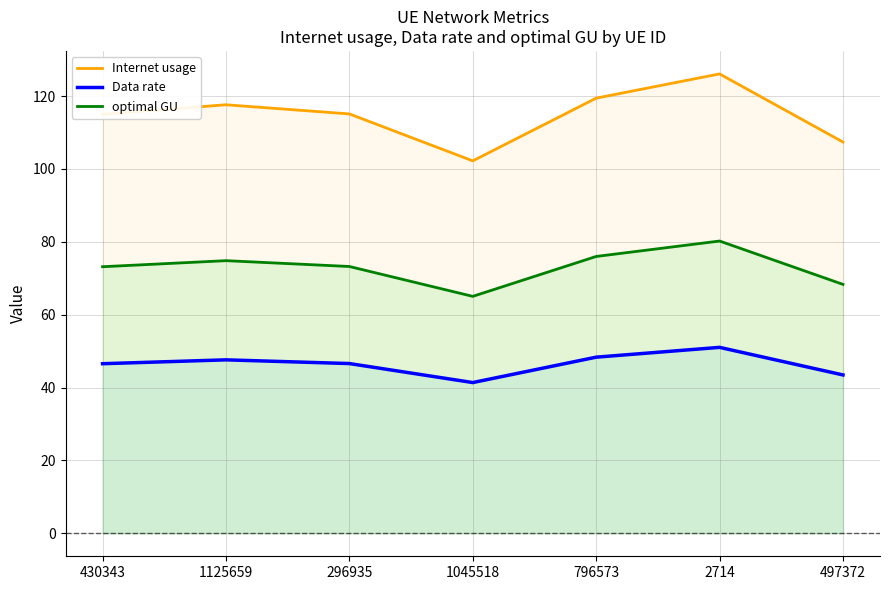

Where does the Internet usage series first go above 115?

1125659